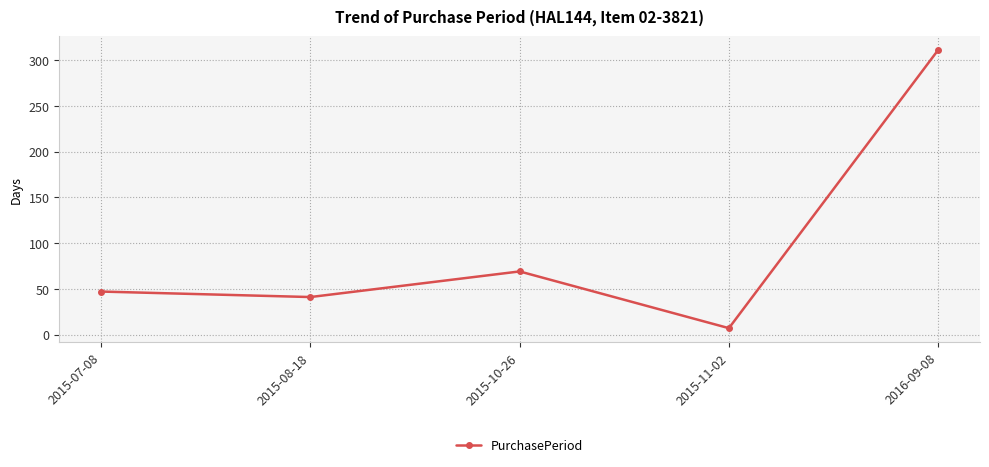

Reading right to left, transcribe all the data shown in this chart.

311	7	69	41	47